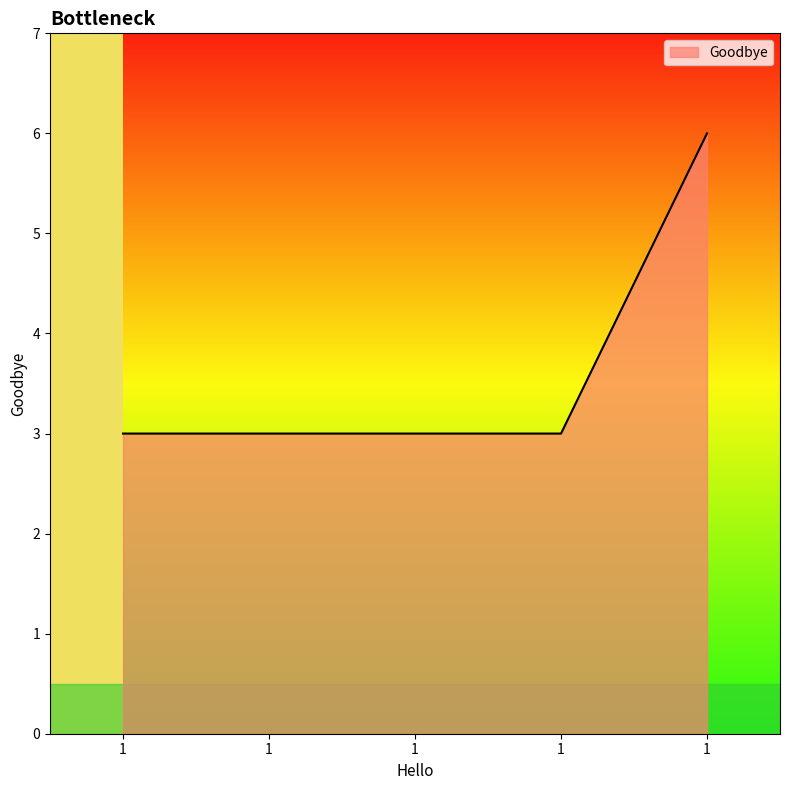

What is the sum of the values at 1 and 1?

9